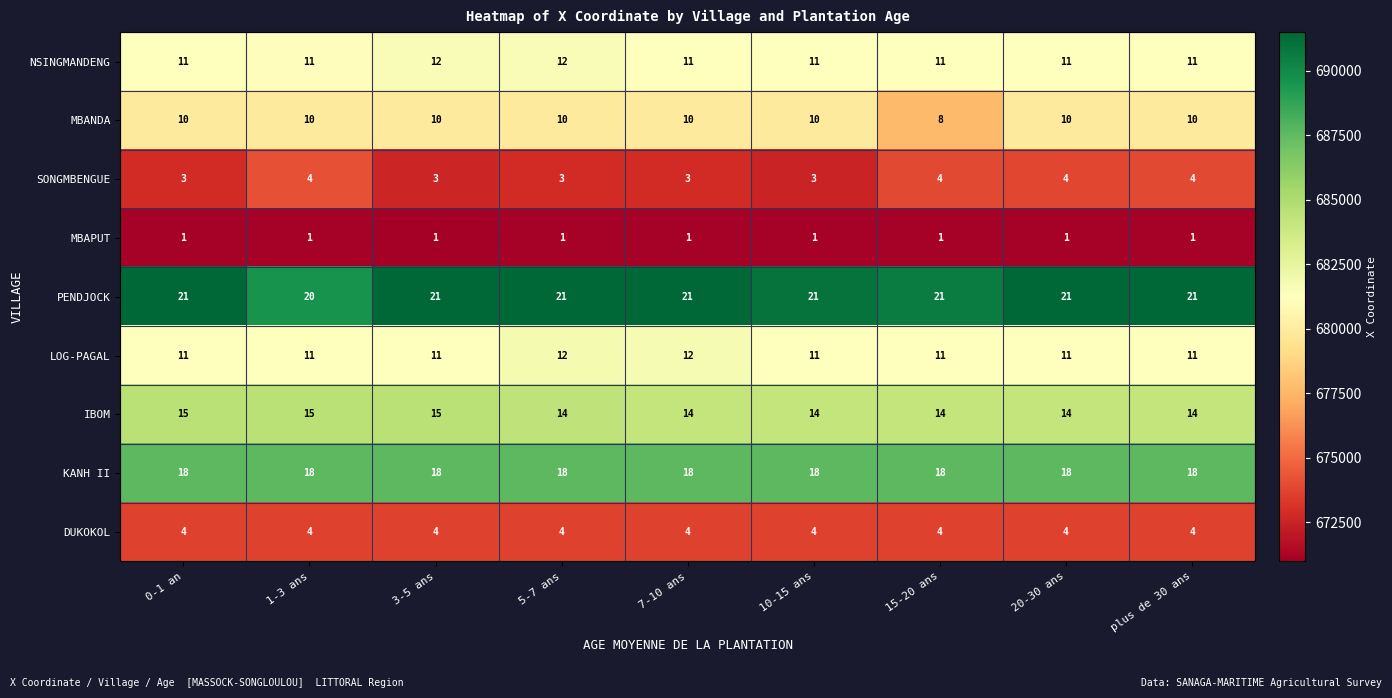

What is the total value across all series at 15-20 ans?

92